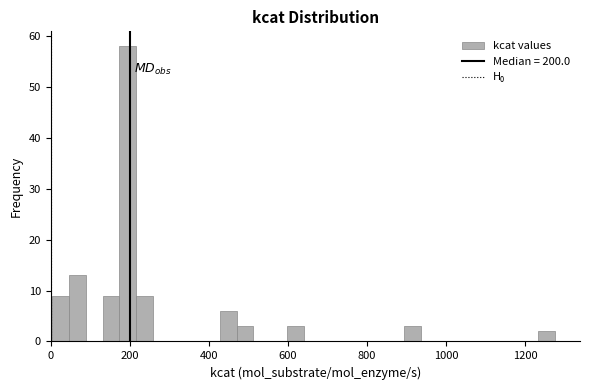

Around what value on the x-axis is the tallest bar? Give the approximate position of its centre, as read against the axis.

200